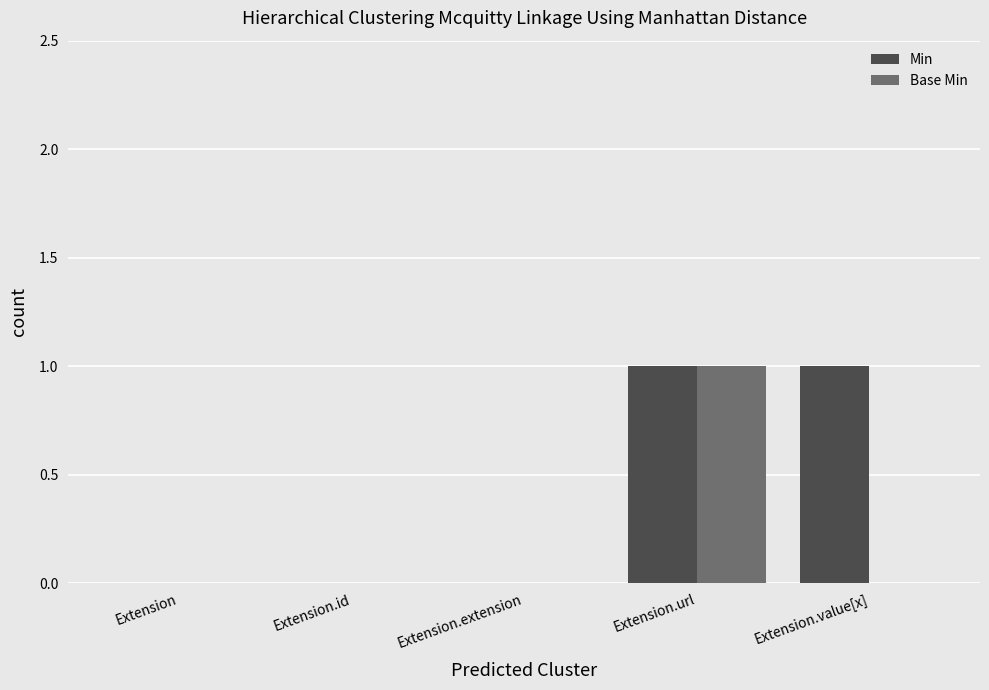

What is the maximum value for Min?

1